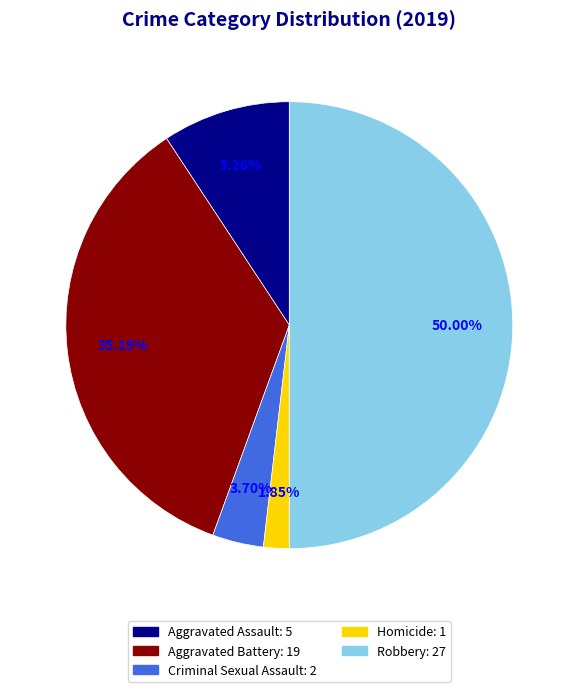

What is the ratio of the value at Criminal Sexual Assault to the value at Homicide?

2.0